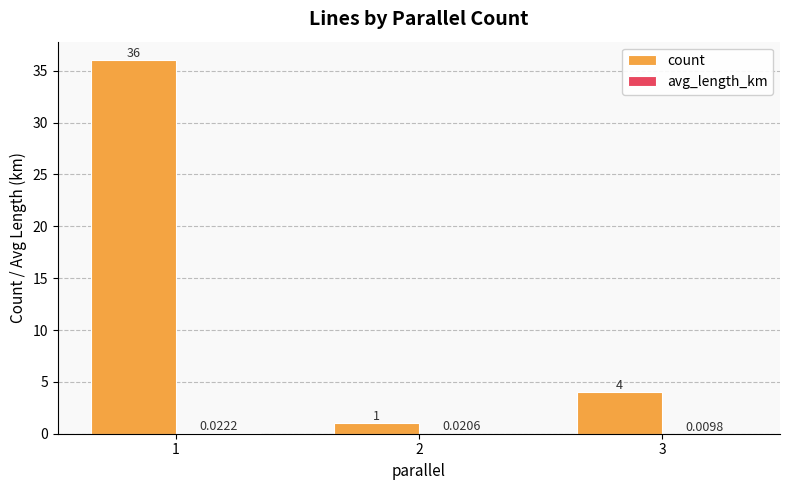

How many categories are shown in the chart?

3